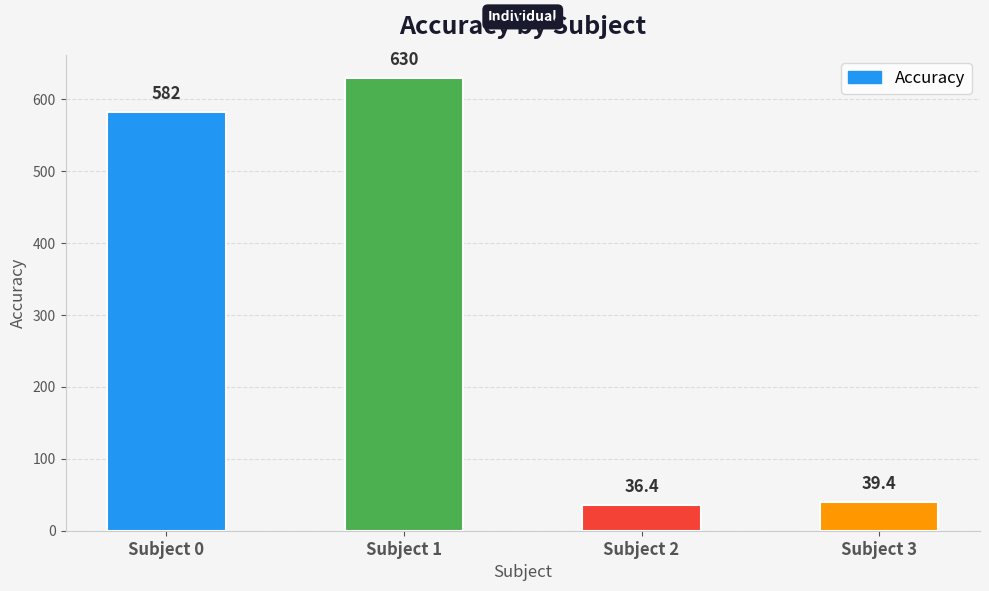

Reading right to left, list all the values displayed in this chart.

39.4	36.4	630.0	582.0